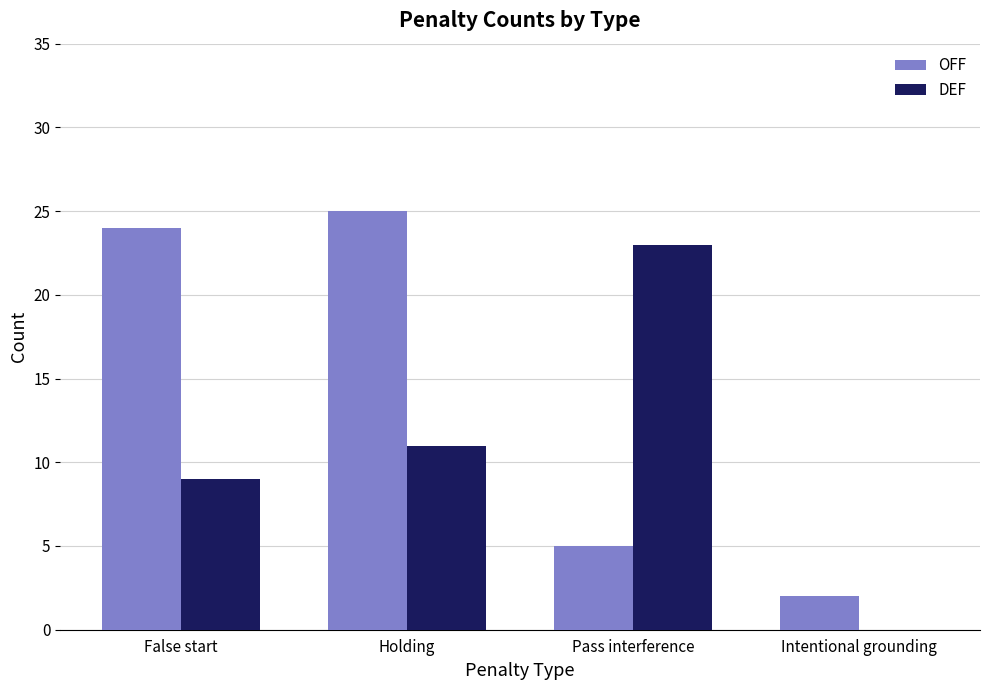

Count the number of categories in the chart.

4